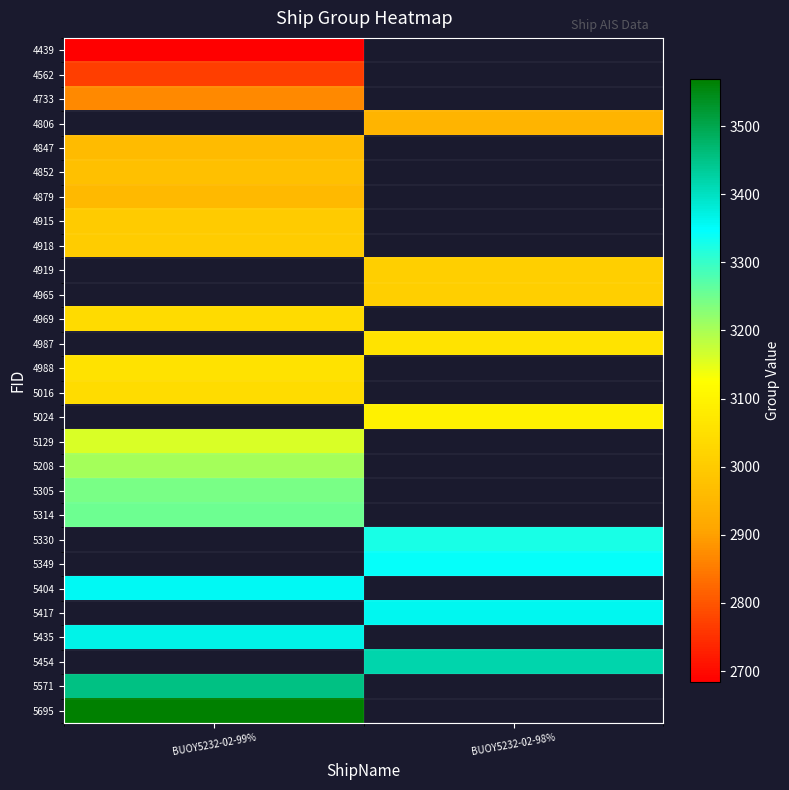

Between BUOY5232-02-99% and BUOY5232-02-98%, which is larger?

BUOY5232-02-98%